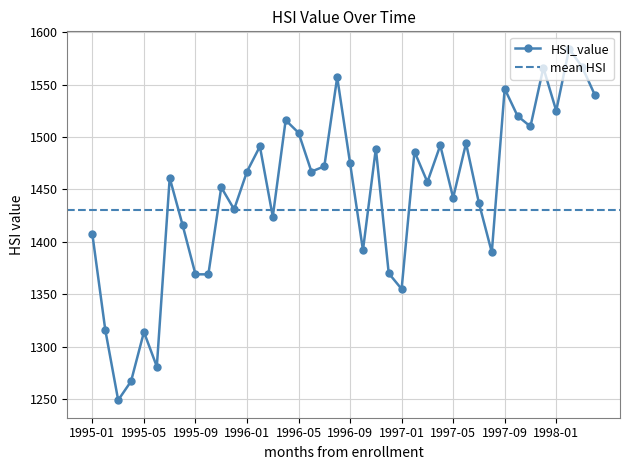

What is the label of the 4th point from the right?

1998-01